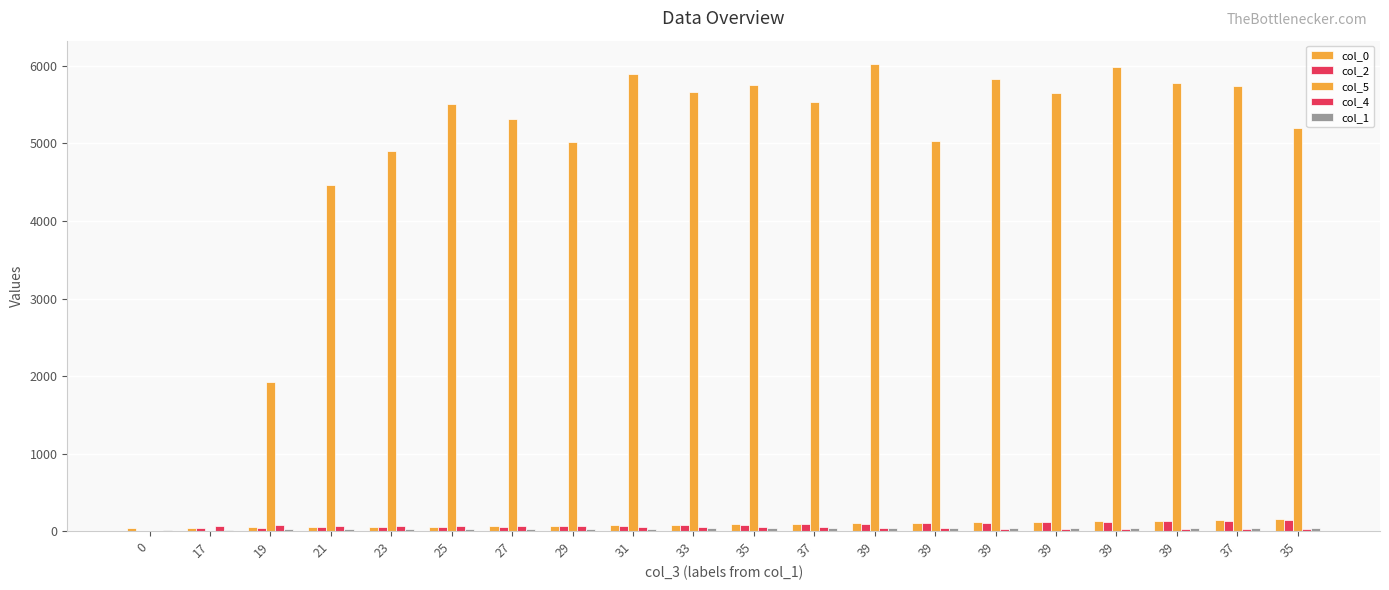

How many distinct data groups are displayed?

5